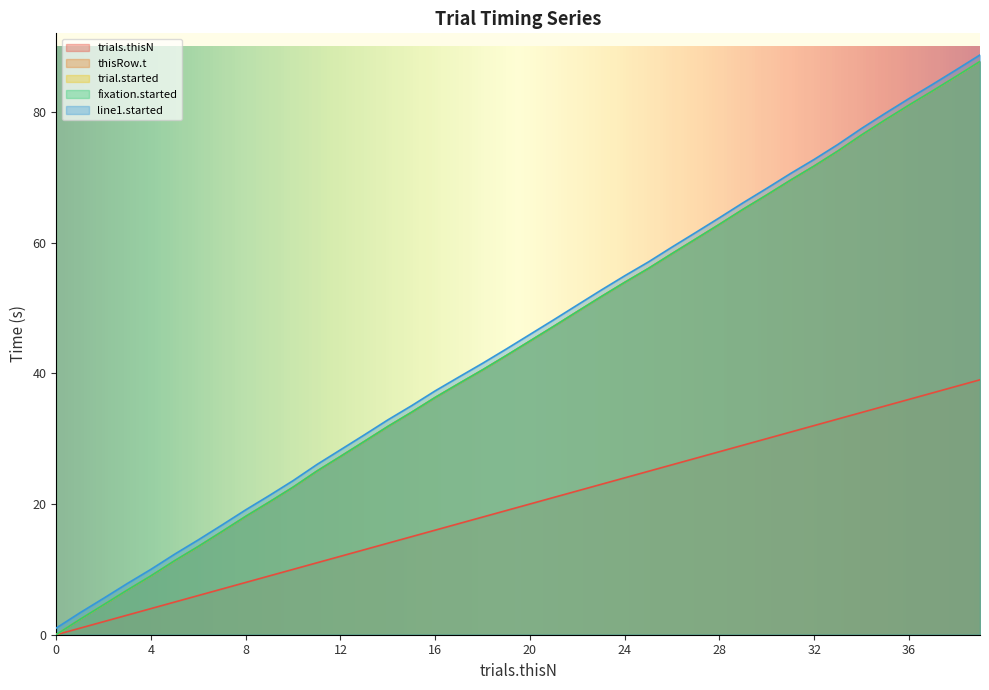

How many lines are shown in the chart?

5